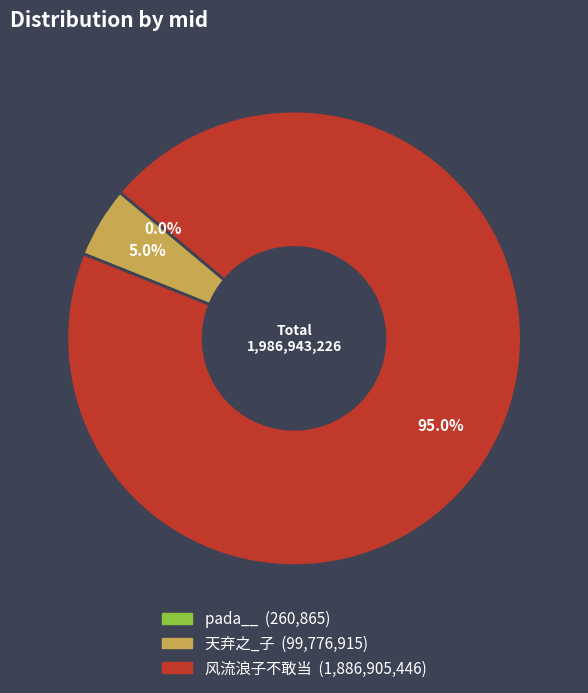

Does 风流浪子不敢当 account for over 50% of the chart?

Yes